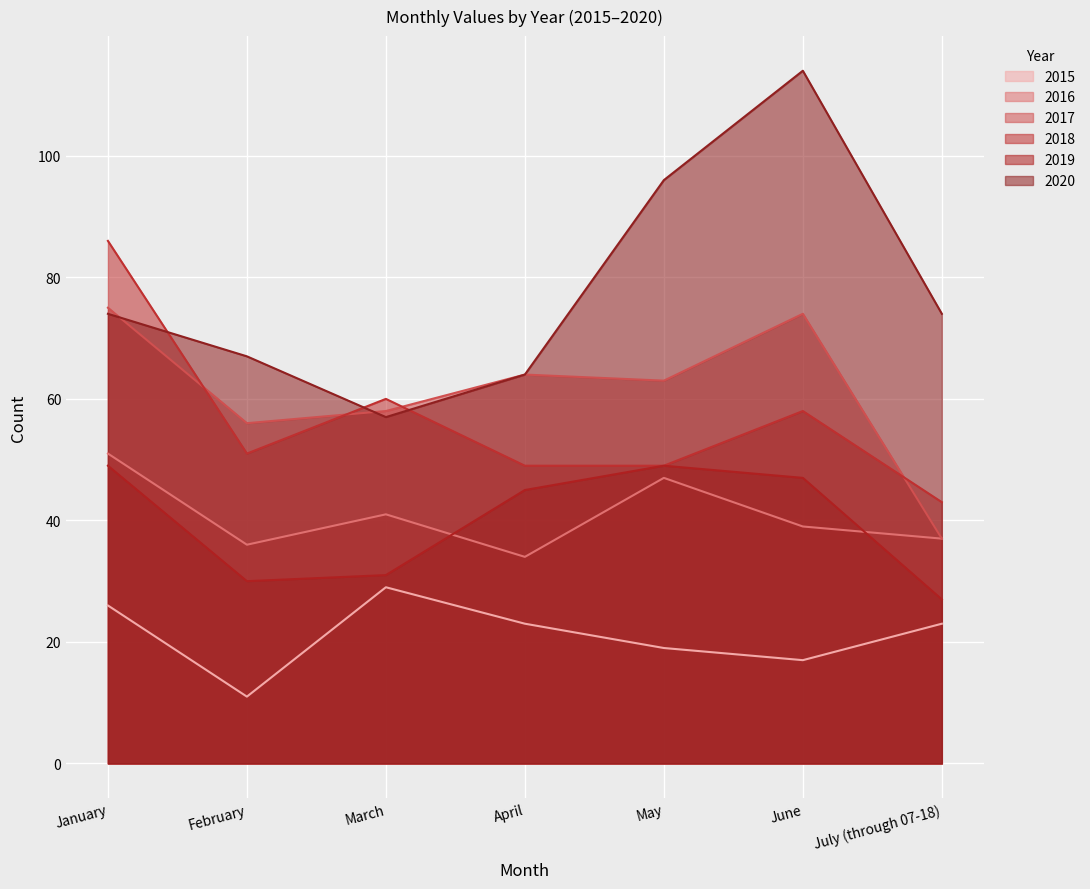

How many lines are shown in the chart?

6